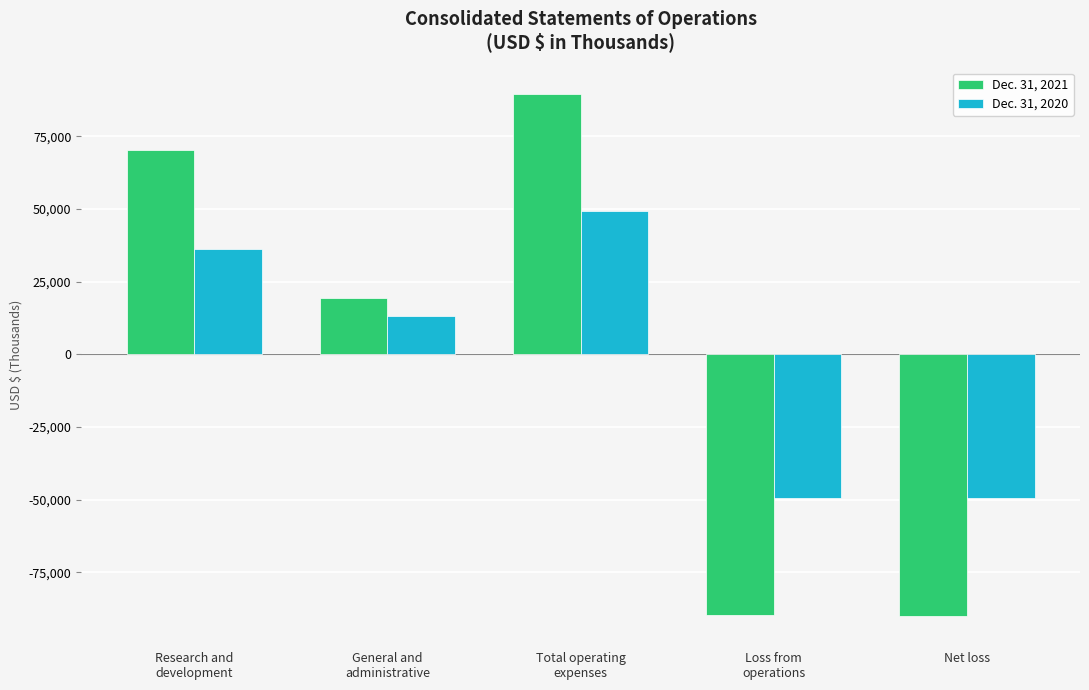

What is the difference between the highest and lowest values at Loss from
operations?

40388